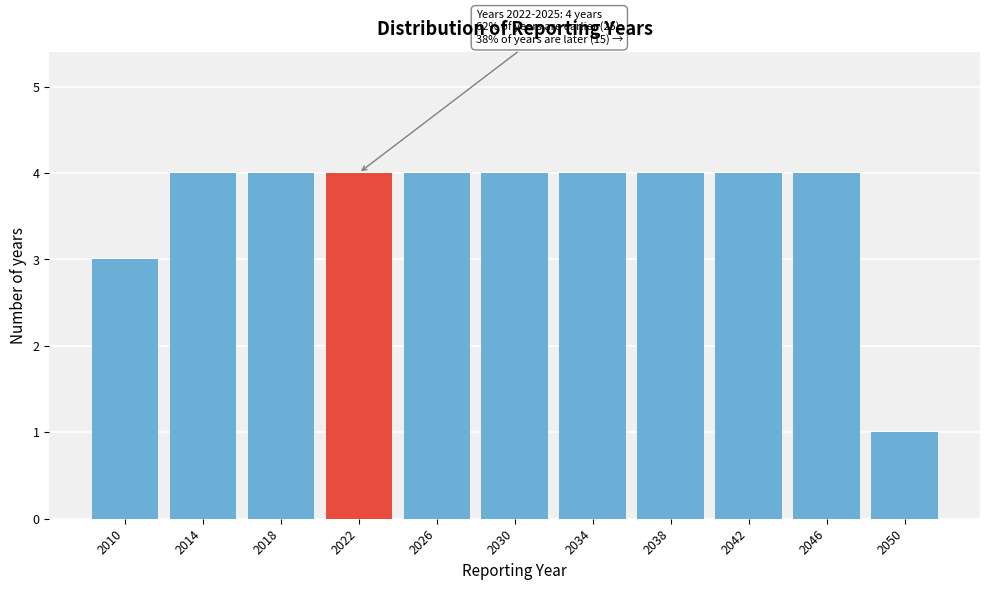

Reading left to right, extract all data points from this chart.

2010=3	2014=4	2018=4	2022=4	2026=4	2030=4	2034=4	2038=4	2042=4	2046=4	2050=1